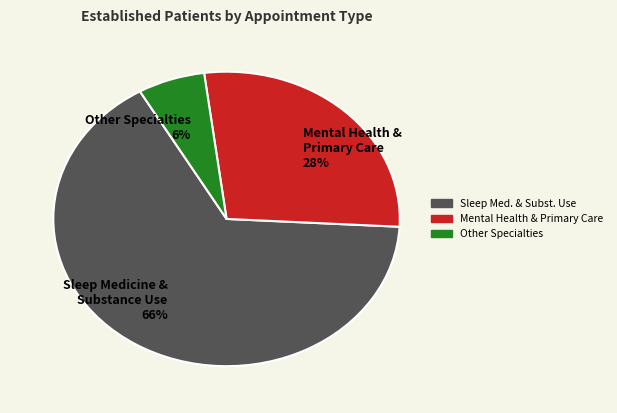

Is it true that Sleep Medicine & Substance Use 66% is 56% of the pie?

False